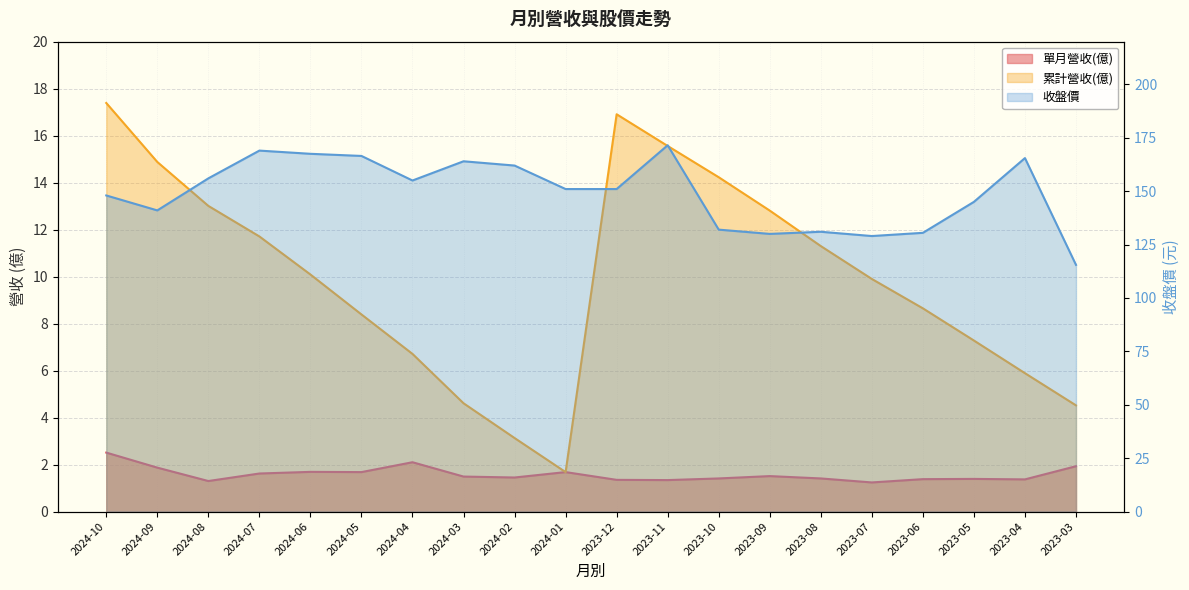

Does the chart have visible grid lines?

Yes